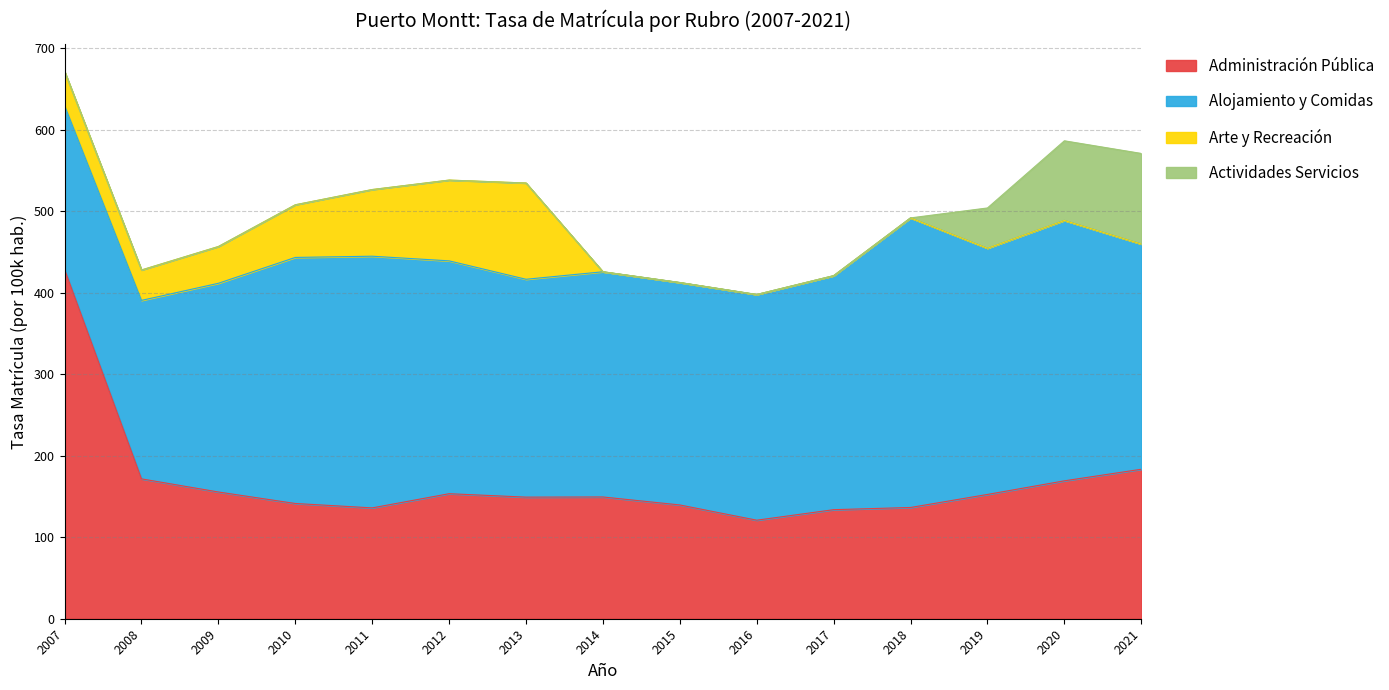

Between 2013 and 2017, which is larger?

2013